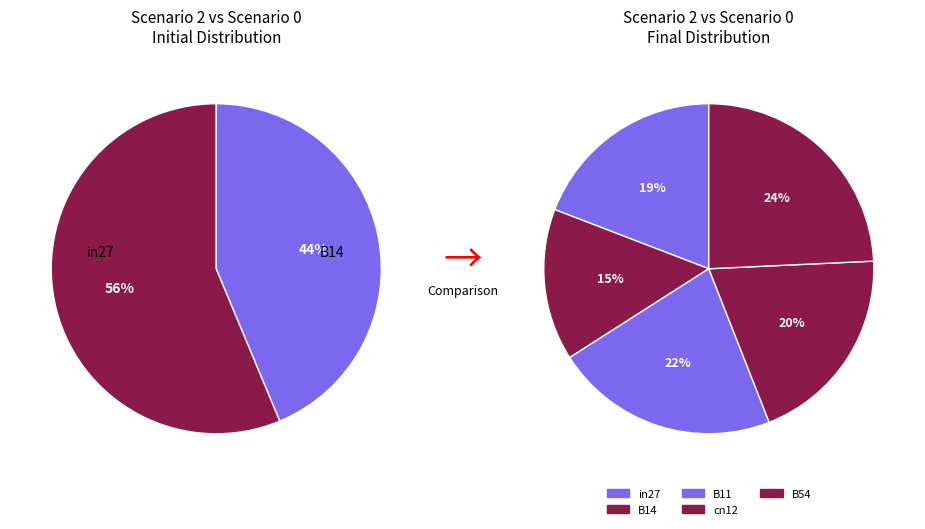

Which has a higher value, B54 or B11?

B54